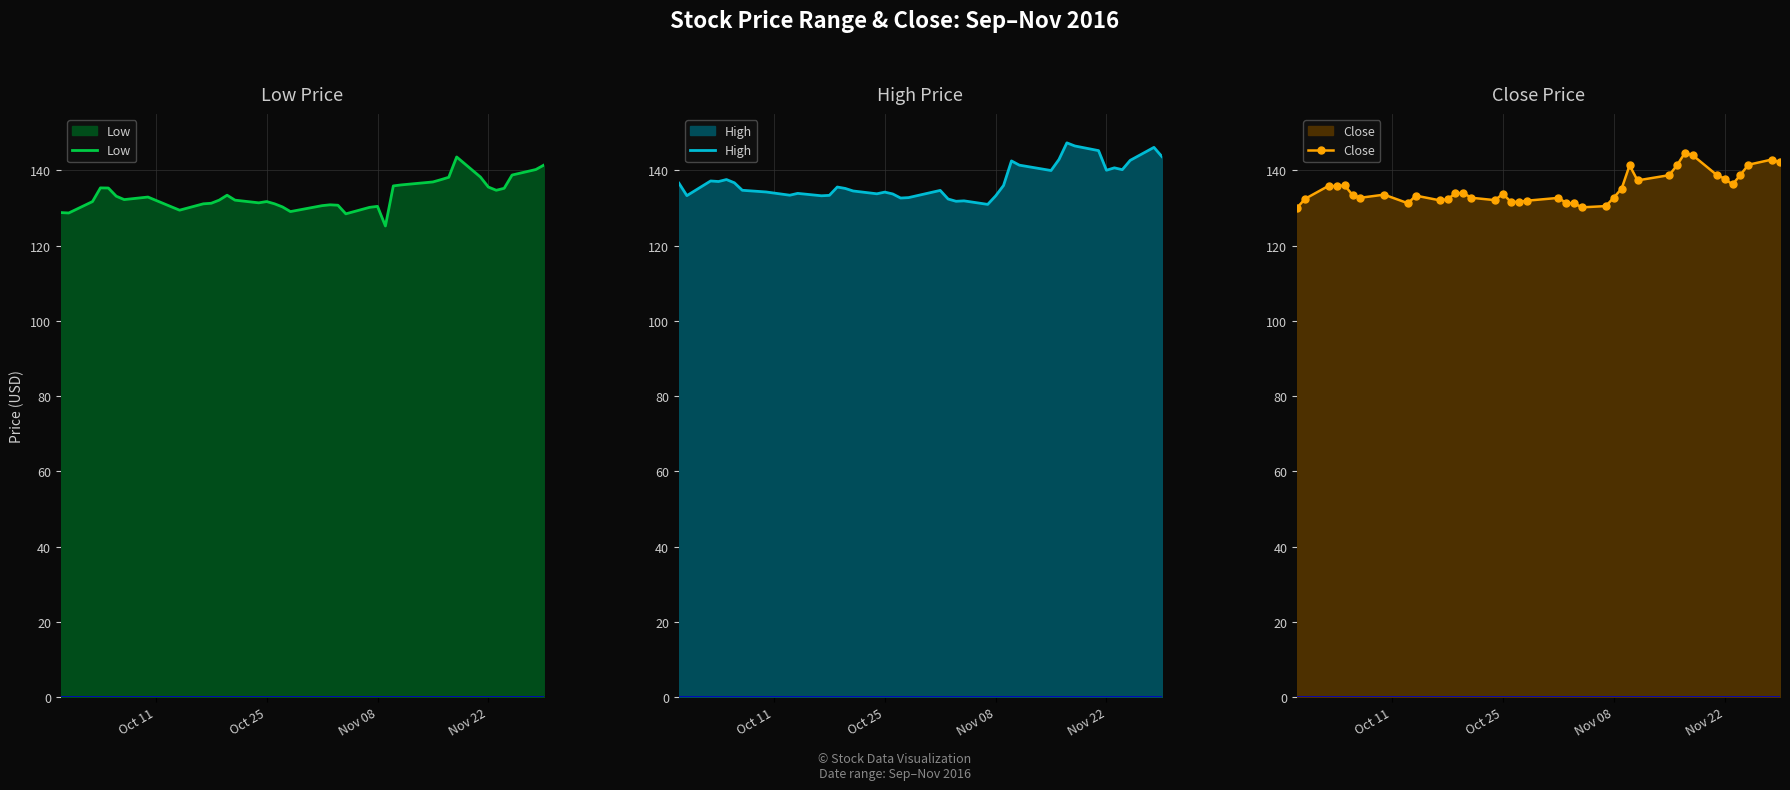

What is the highest value of the Low series?

143.6